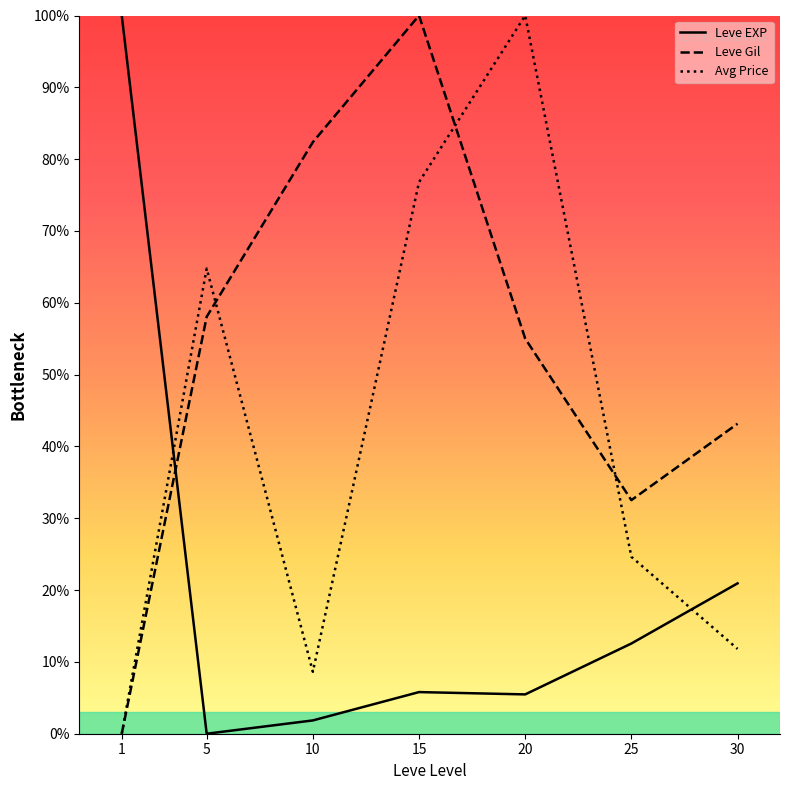

After their last crossing, which series has the higher values: Avg Price or Leve EXP?

Leve EXP